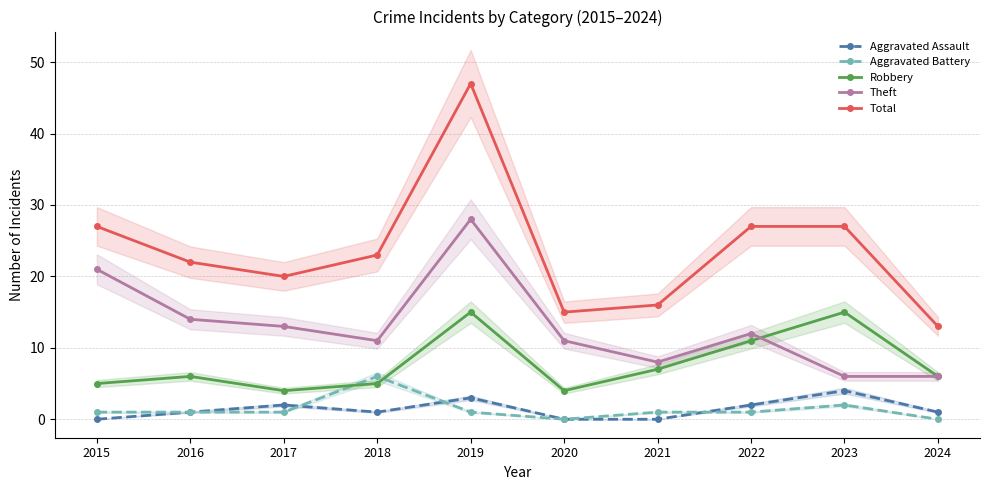

Which has a higher value, 2018 or 2015?

2018